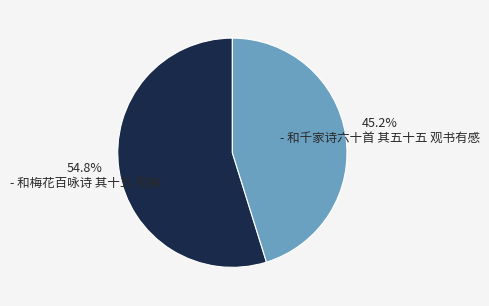

Is there a majority slice in this chart?

Yes